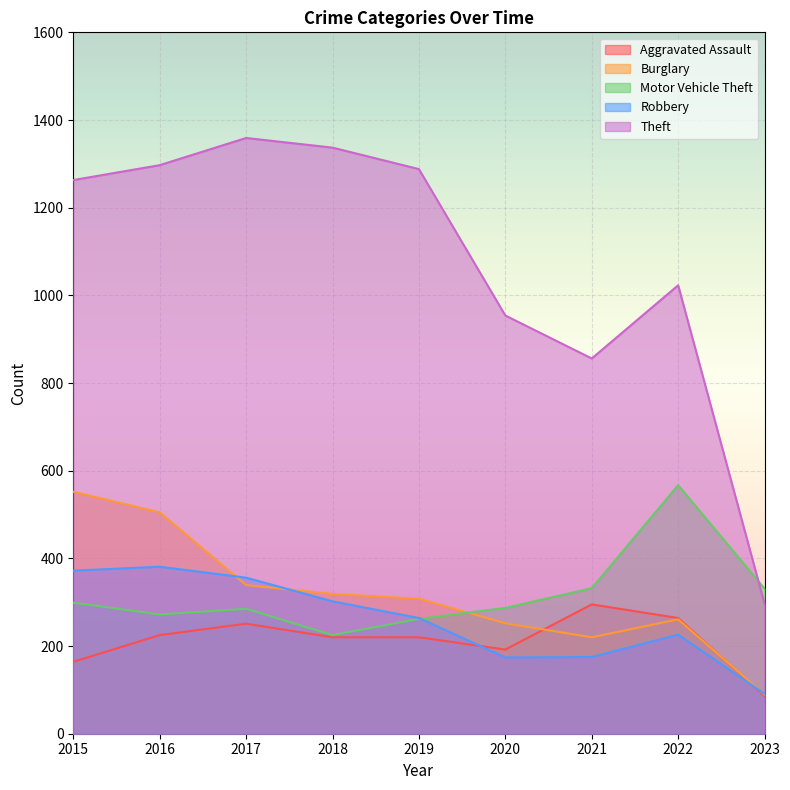

What is the difference between the Burglary values at 2018 and 2020?

67